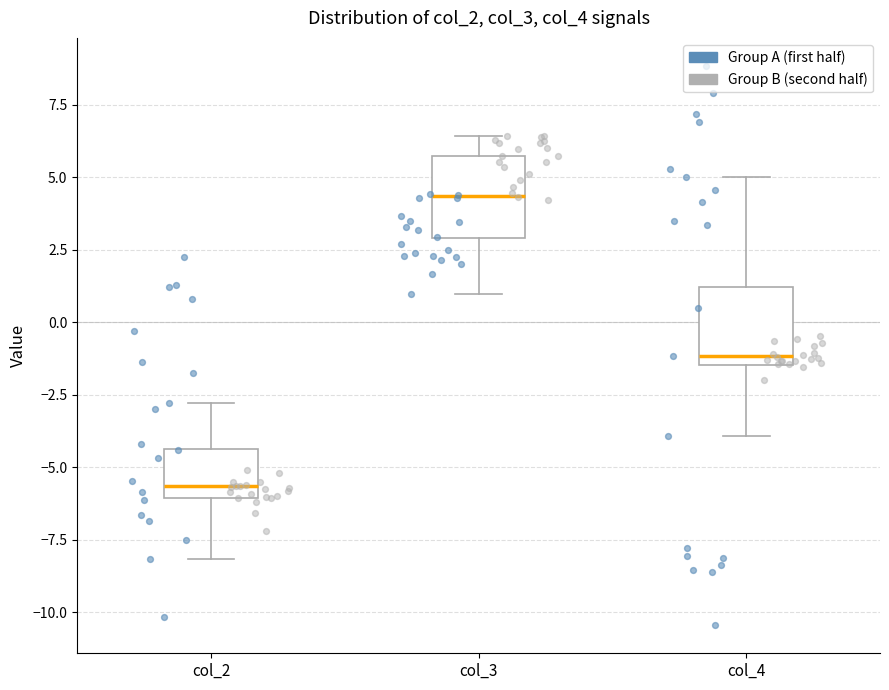

Which box has the lowest median line?

col_2